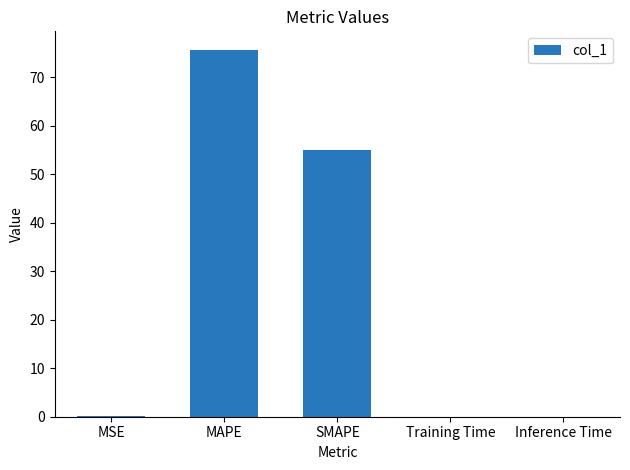

Is it true that the value at Training Time is 0.0?

True